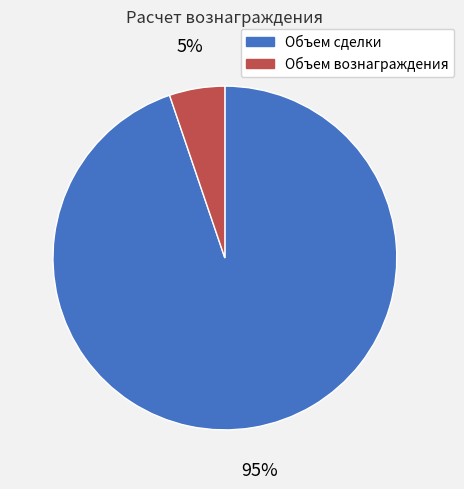

How many slices are in this pie chart?

2